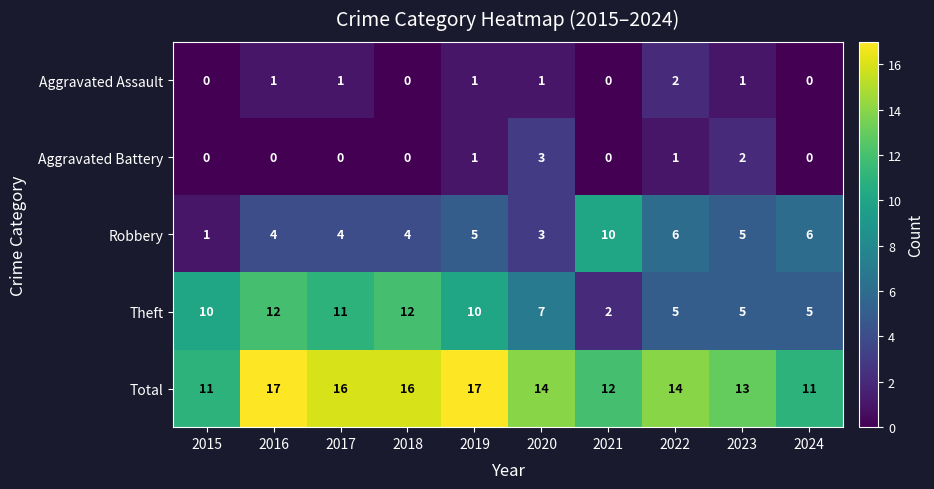

Is the value of Aggravated Assault at 2018 greater than the value of Theft at 2023?

No